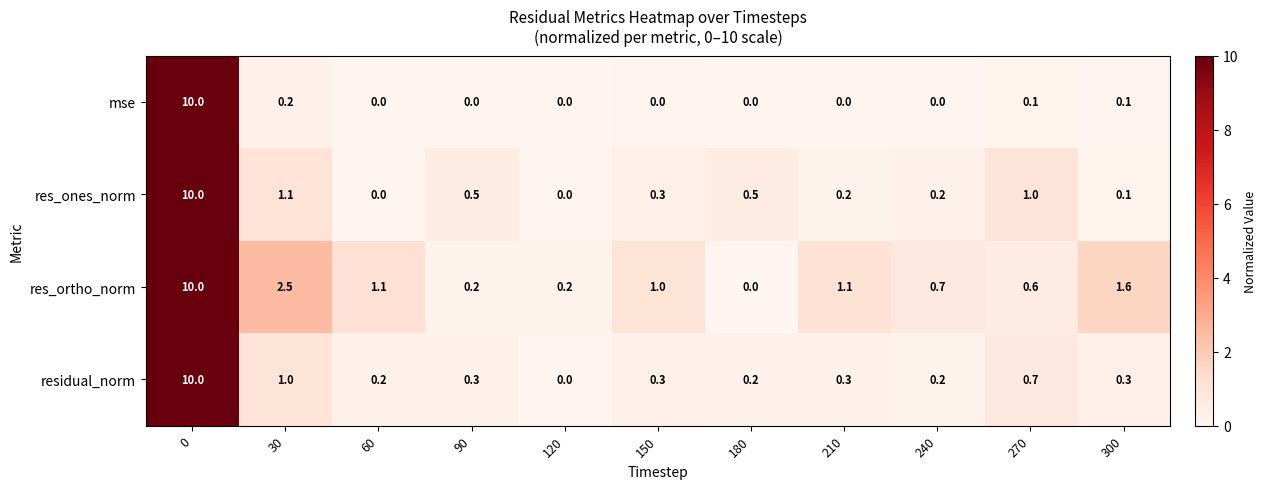

True or false: res_ortho_norm has a value of 0.7 at 240.

True